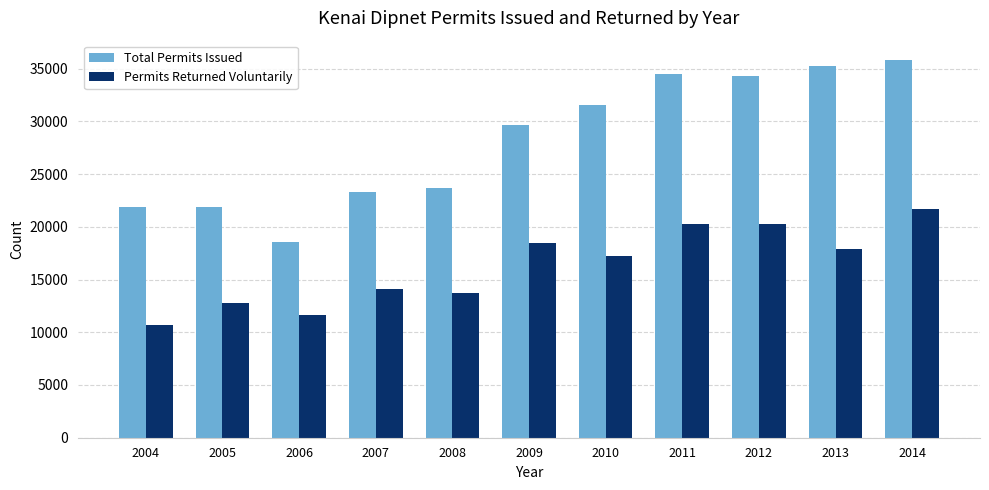

Where is Permits Returned Voluntarily nearest to the value 16176?

2010